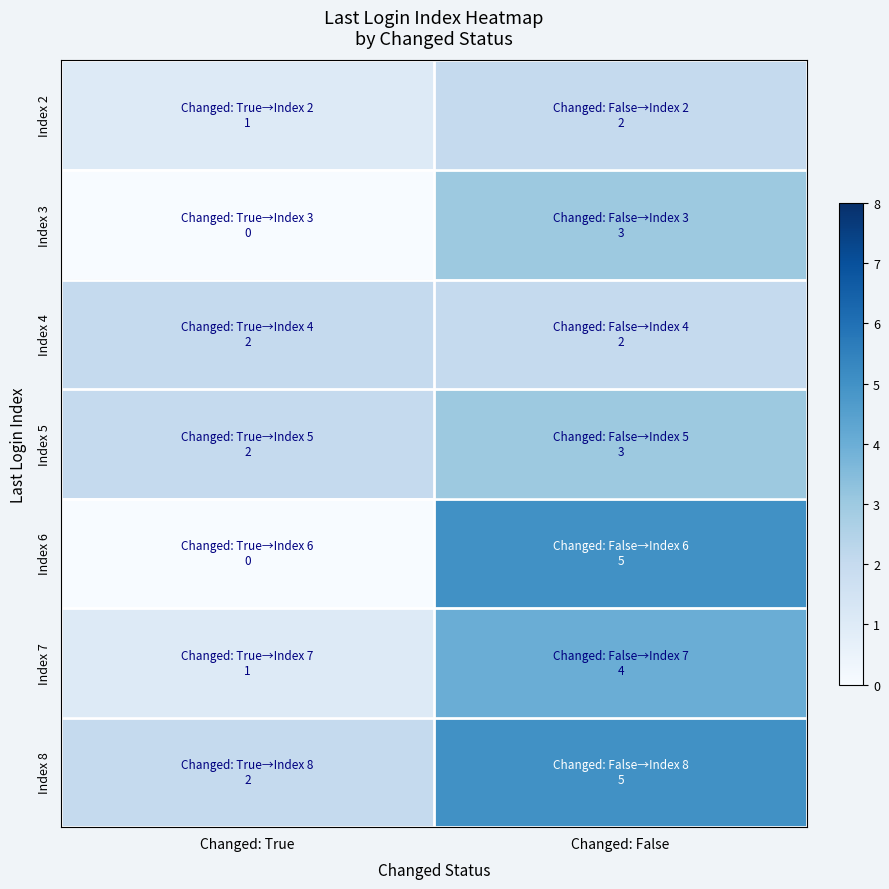

Between Changed: False and Changed: True, which is larger?

Changed: False